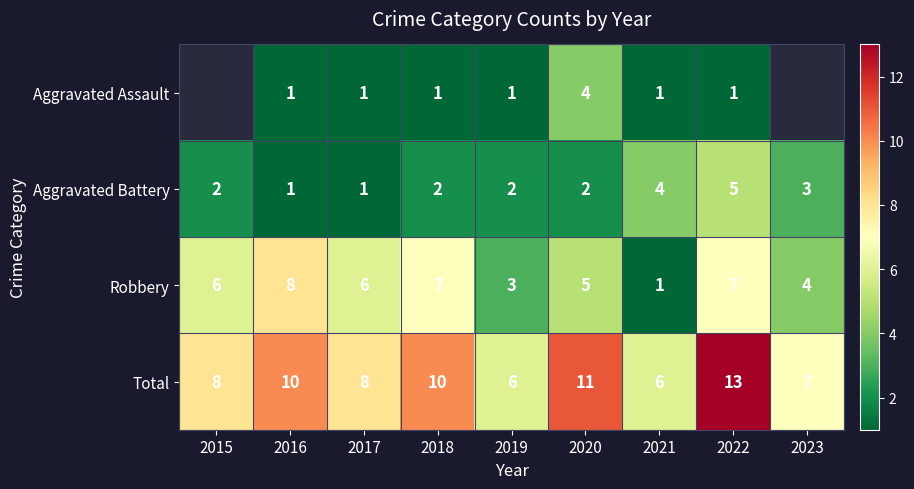

Rank the series at 2020 from lowest to highest value.

Aggravated Battery, Aggravated Assault, Robbery, Total